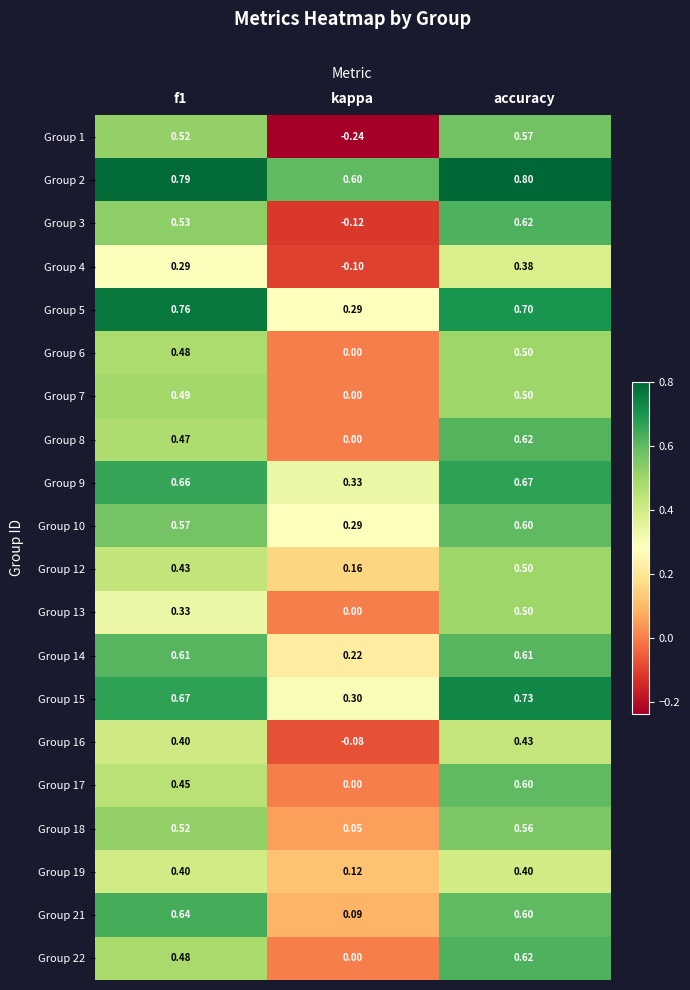

At which category is the sum across all series the highest?

accuracy